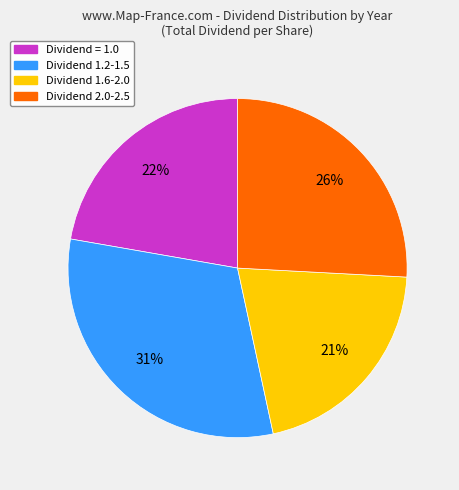

Count the number of slices in the pie.

4